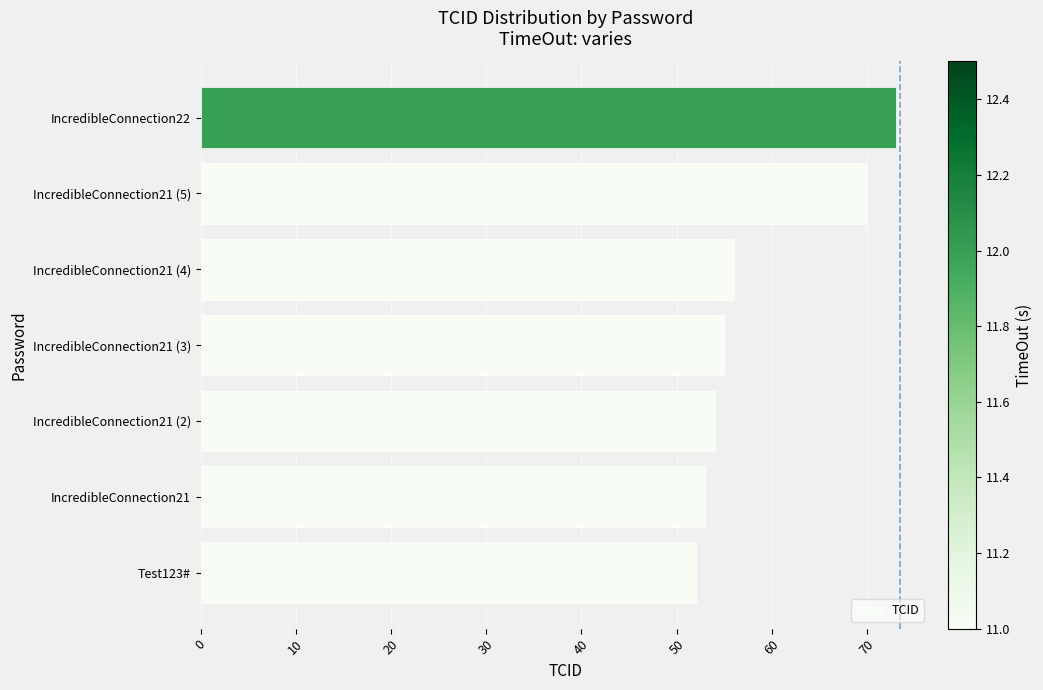

Rank the categories by value from highest to lowest.

IncredibleConnection22, IncredibleConnection21 (5), IncredibleConnection21 (4), IncredibleConnection21 (3), IncredibleConnection21 (2), IncredibleConnection21, Test123#